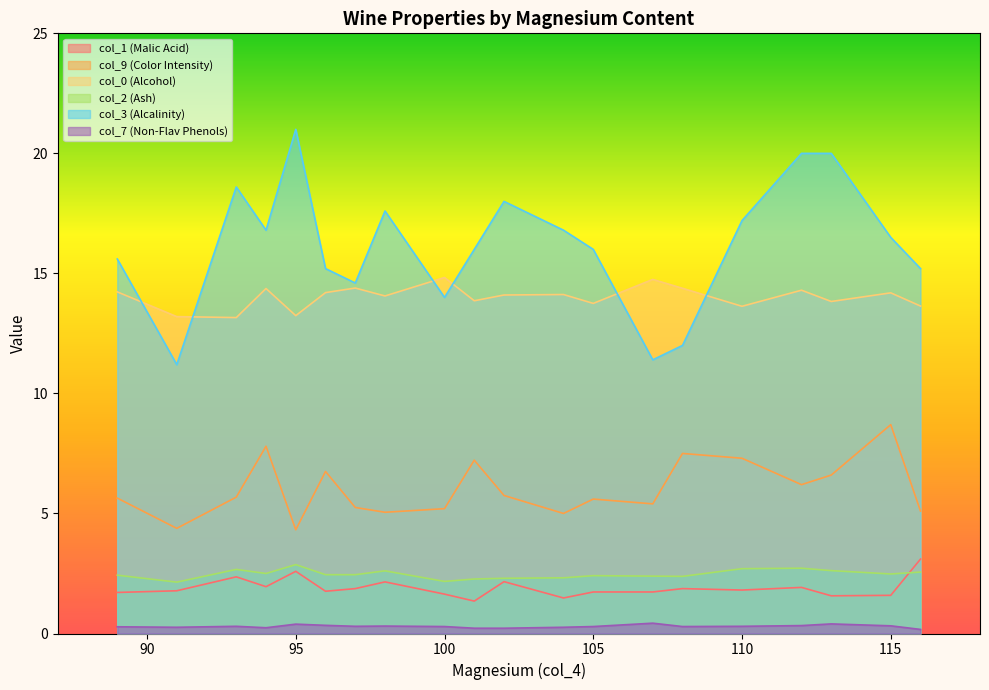

Rank the categories by col_2 (Ash) value from lowest to highest.

91, 100, 101, 102, 104, 108, 107, 105, 89, 96, 97, 115, 94, 116, 98, 113, 93, 110, 112, 95